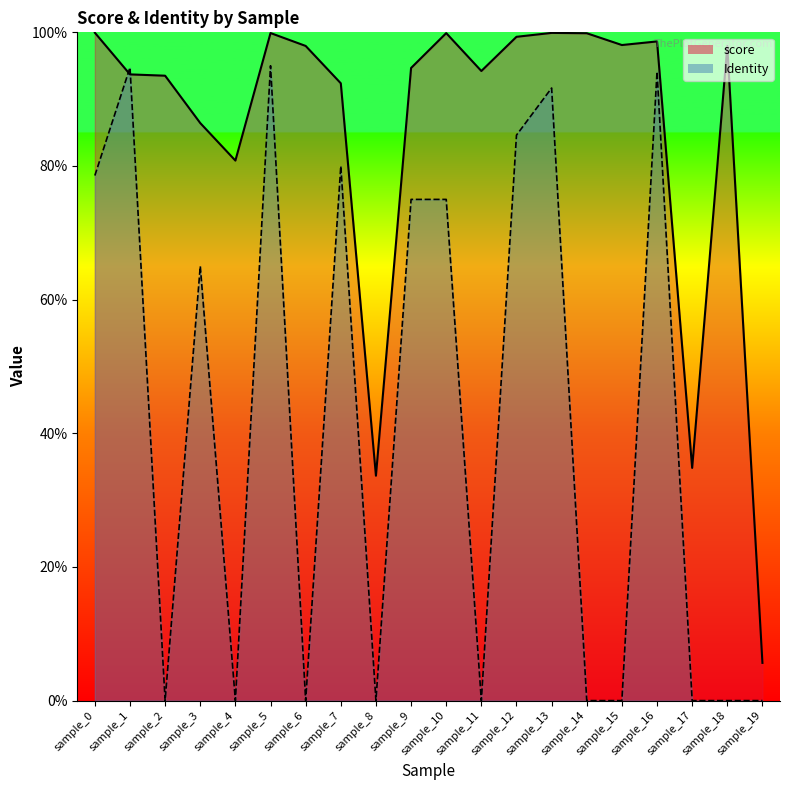

At which label does score_line reach its minimum?

sample_19